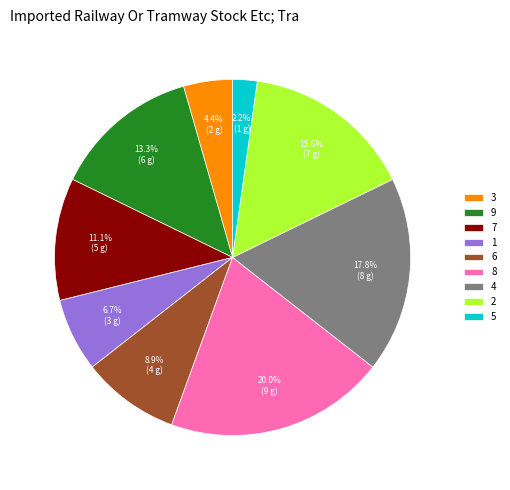

Between 3 and 4, which is larger?

4